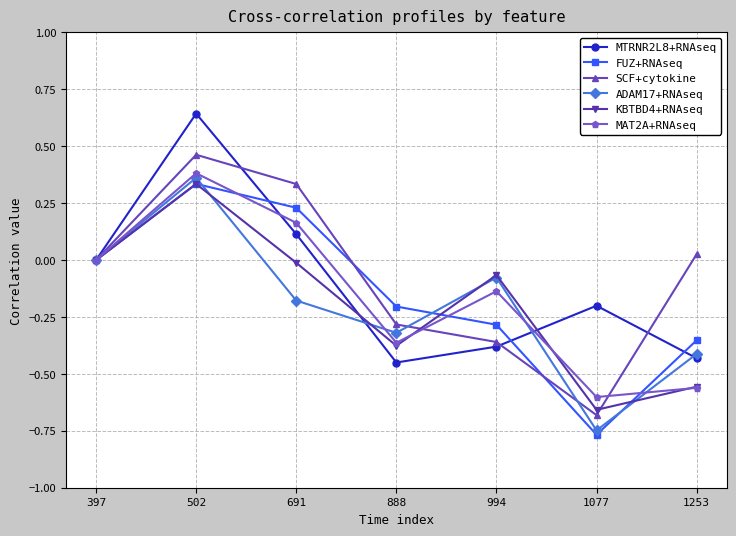

Is this an area chart (filled region under the line)?

No